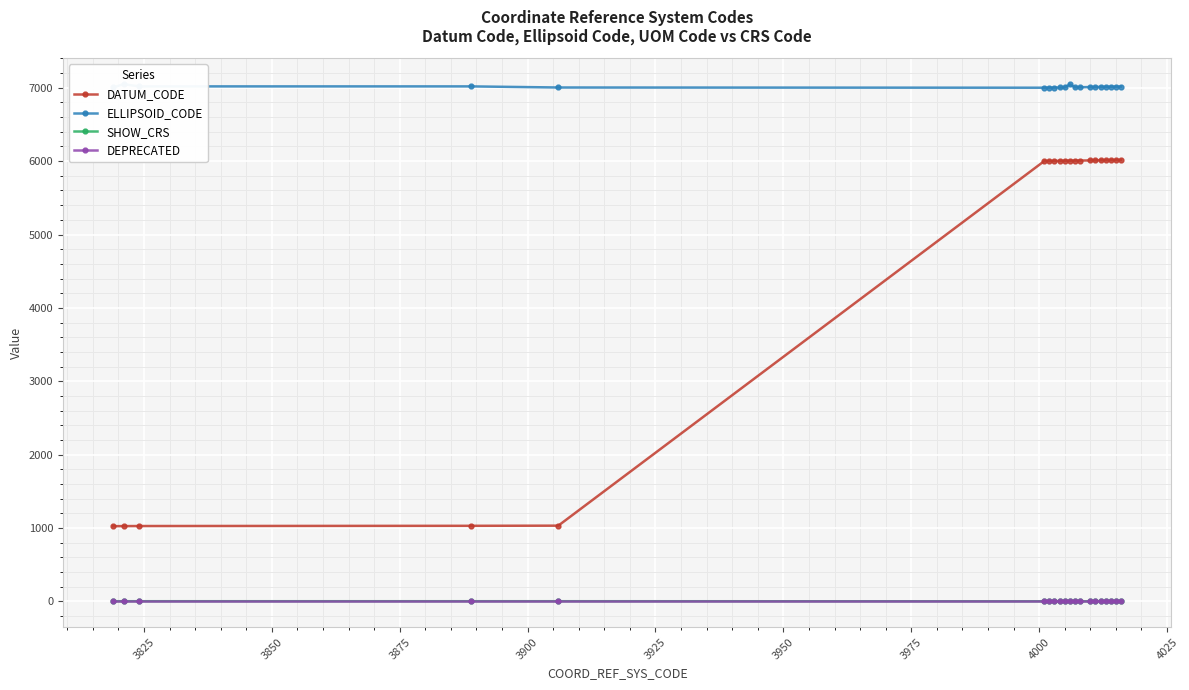

What is the minimum value for DATUM_CODE?

1024